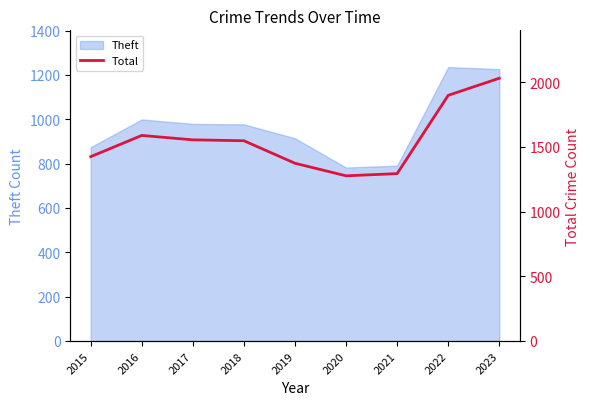

Where is the data nearest to the value 1654?

2016